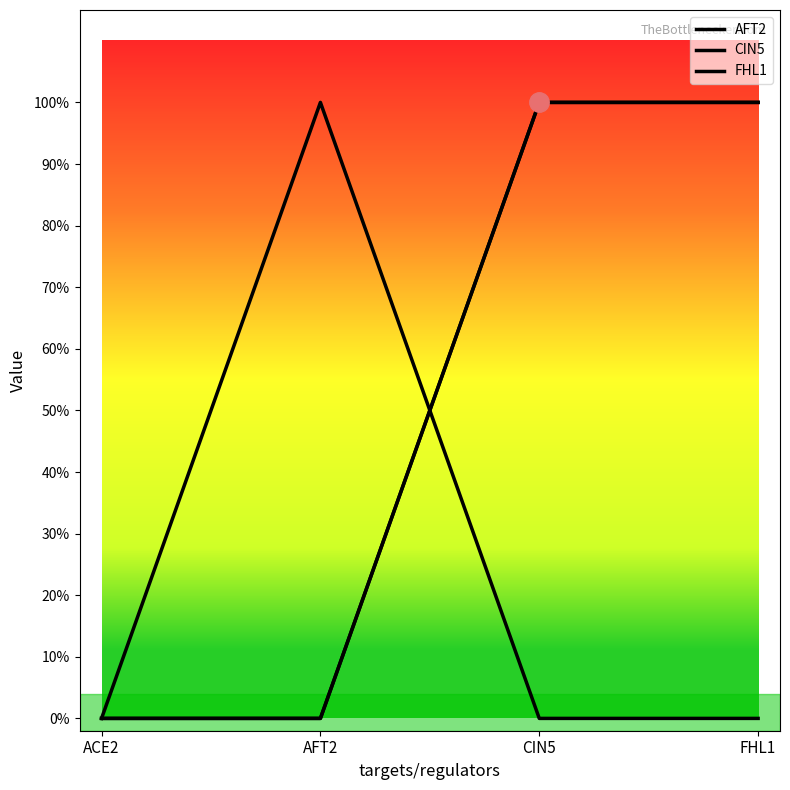

What is the spread (max minus min) of values at FHL1?

1